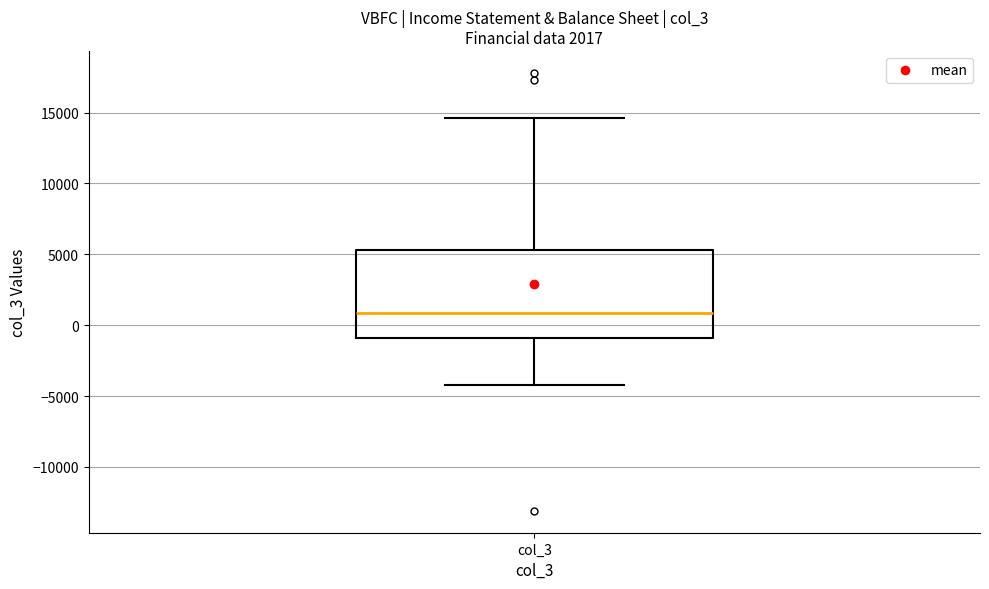

Where is the upper edge of the box for col_3 on the y-axis? The values are not printed on the chart, so give them approximately, as read against the axis.

5500